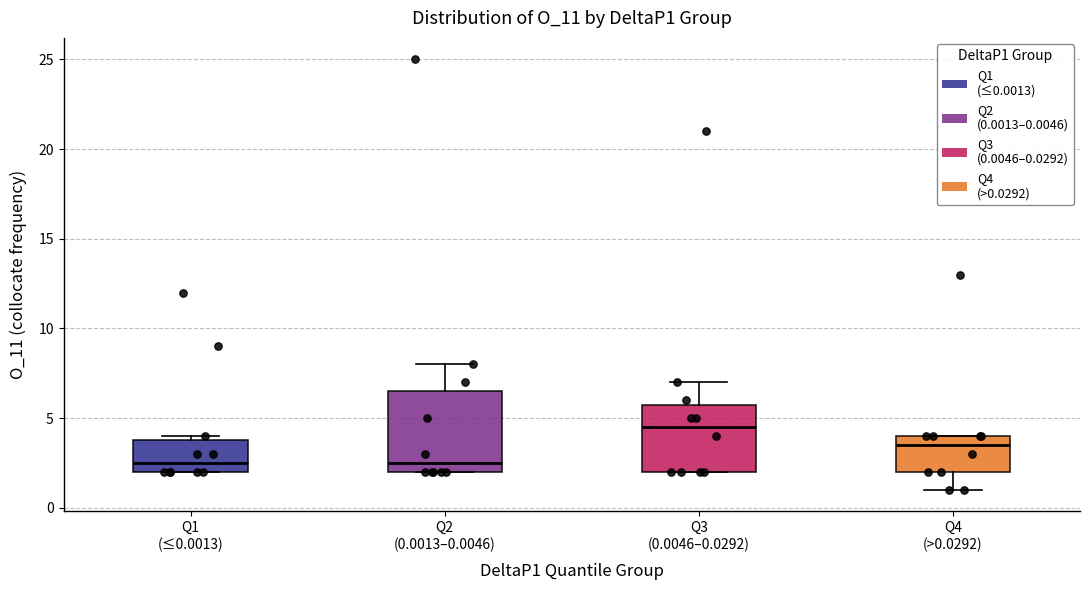

Reading left to right, transcribe this box plot: for each box, give where its median line is, the range the box spans, and where its two whiskers end, as read against the y-axis. The values are not printed on the chart, so give them approximately, as read against the axis.

Q1 (≤0.0013): median 2.5, box 2.0 to 4.0, whiskers 2.0 to 4.0 (just above the box's upper edge)
Q2 (0.0013–0.0046): median 2.5, box 2.0 to 6.5, whiskers 2.0 to 8.0
Q3 (0.0046–0.0292): median 4.5, box 2.0 to 6.0, whiskers 2.0 to 7.0
Q4 (>0.0292): median 3.5, box 2.0 to 4.0, whiskers 1.0 to 4.0